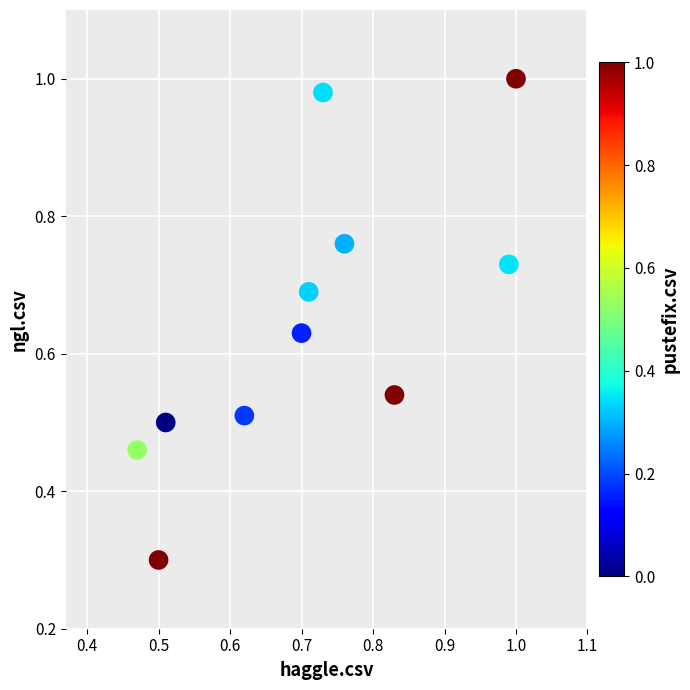

What Y value in the scatter plot is closest to 0?

0.3